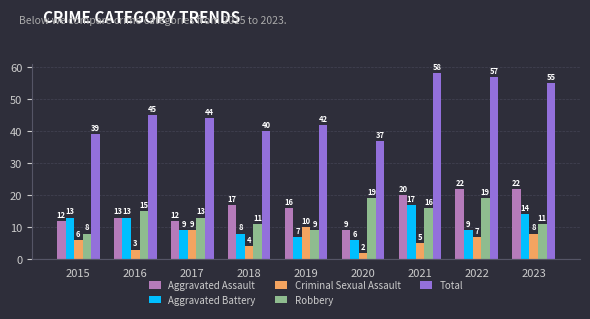

How many distinct data groups are displayed?

5